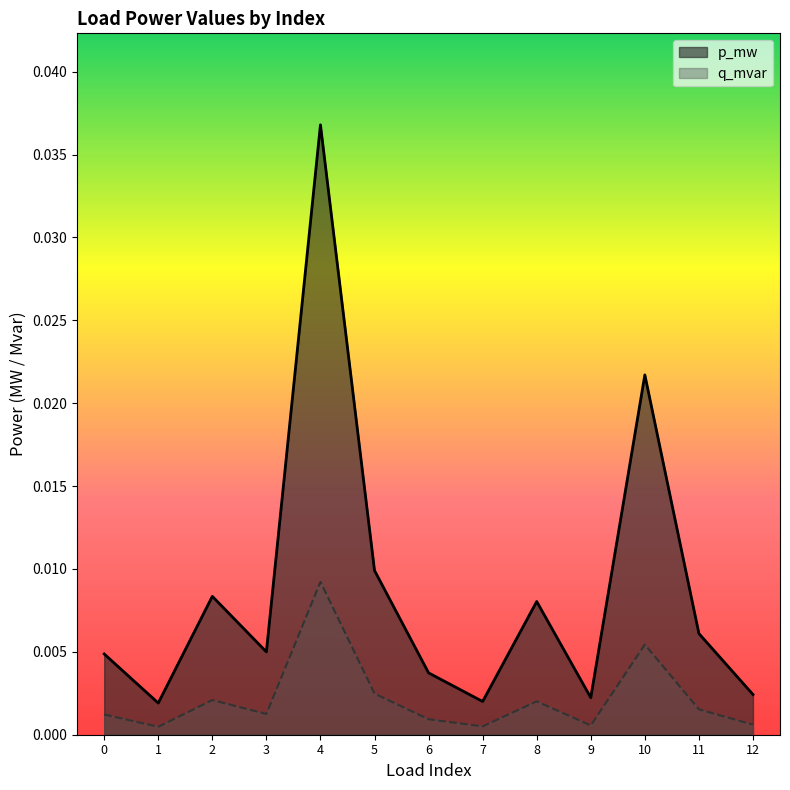

What are all the series names shown in the legend?

p_mw, q_mvar